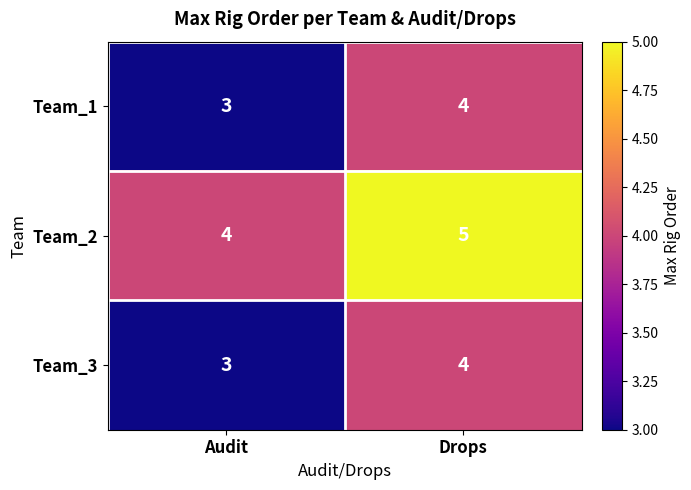

Reading left to right, extract all data points from this chart.

Team_1: Audit=3	Drops=4
Team_2: Audit=4	Drops=5
Team_3: Audit=3	Drops=4